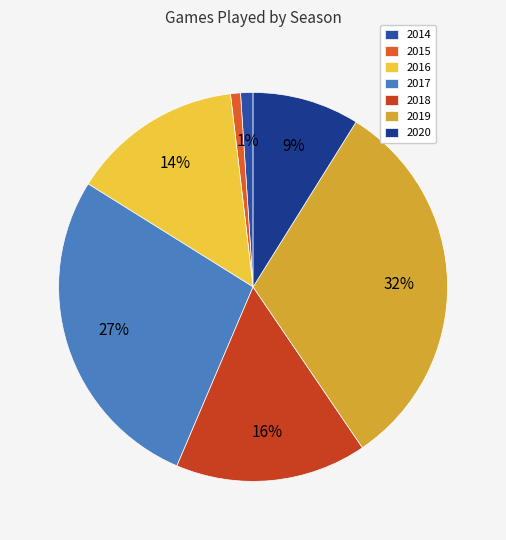

What percentage is the 2015 slice, to the nearest percent?

1%